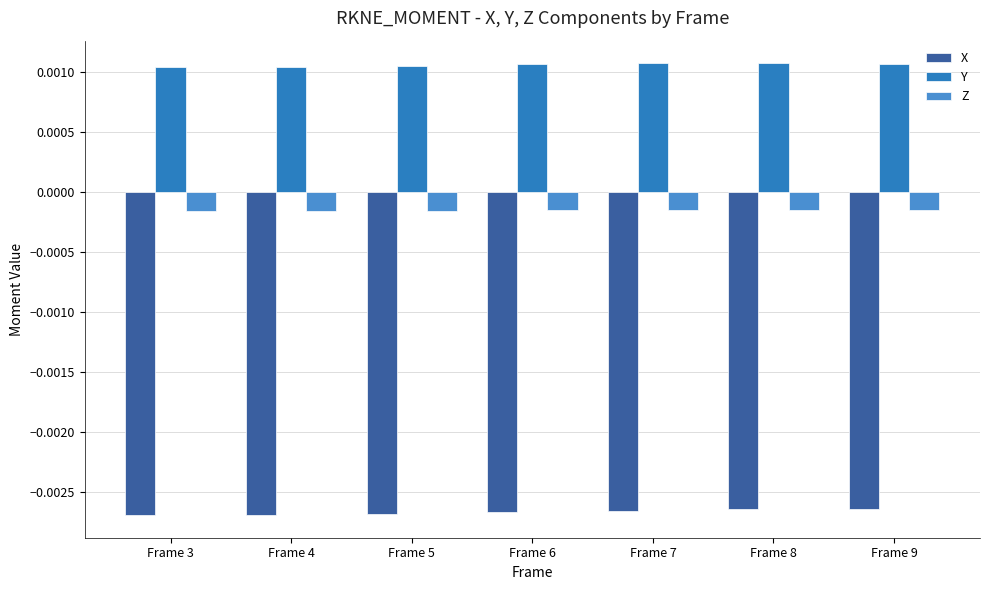

What are all the series names shown in the legend?

X, Y, Z